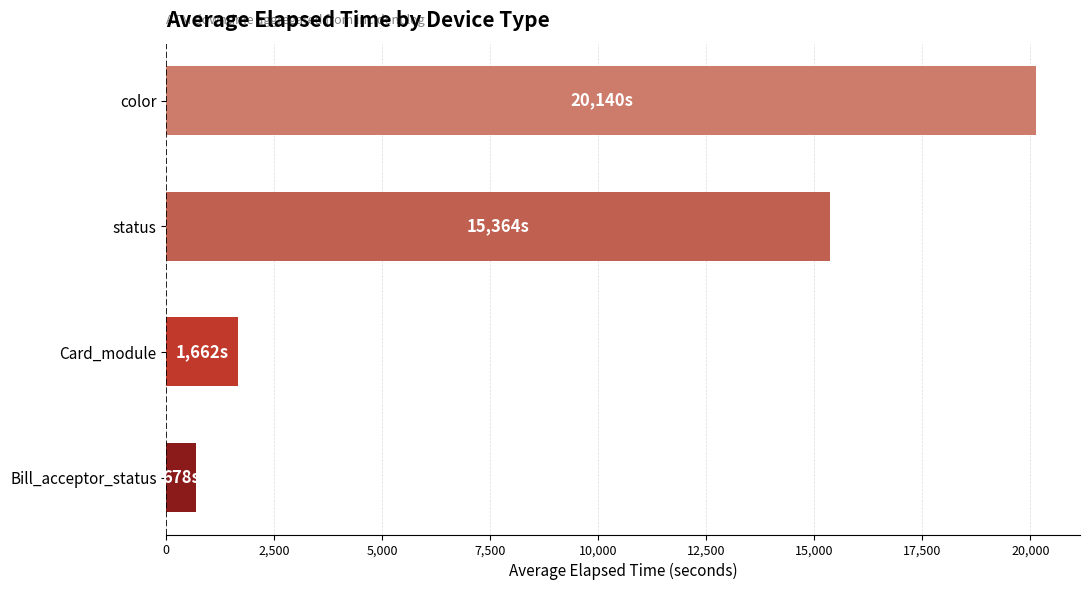

List the labels in order of value, largest first.

color, status, Card_module, Bill_acceptor_status